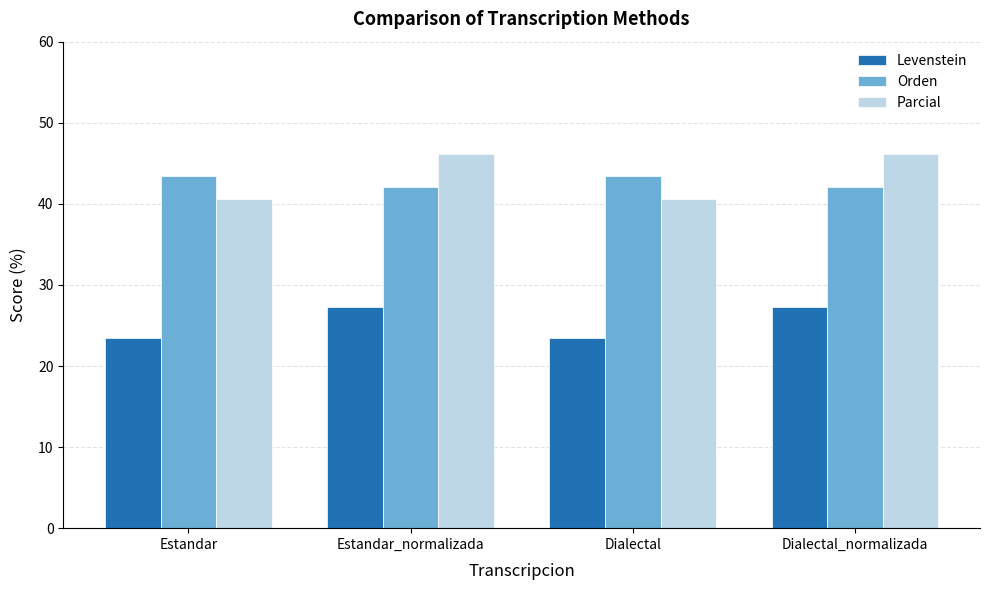

What is the total value across all series at Estandar?

107.5